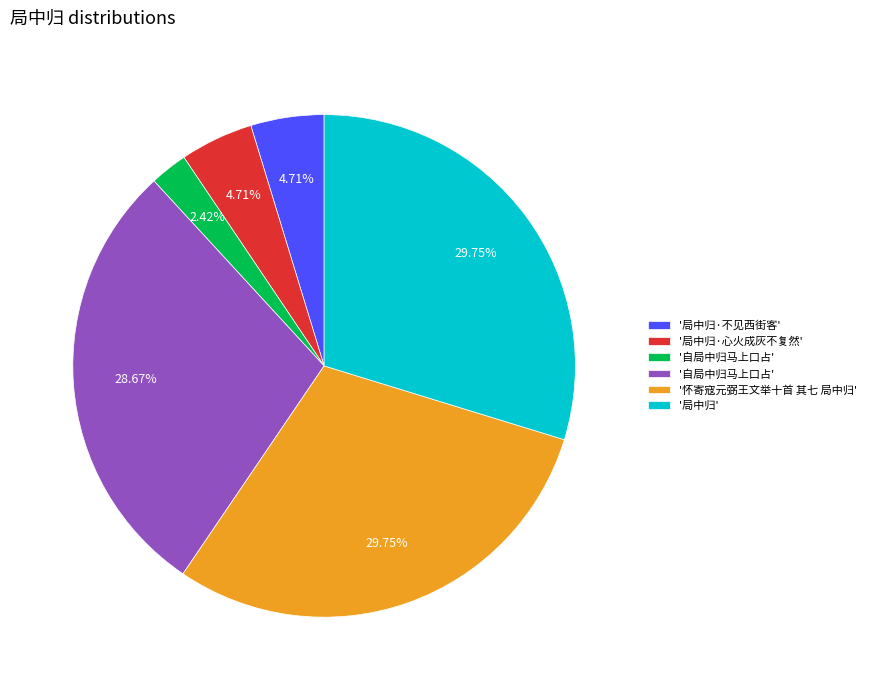

How many segments does this pie chart have?

6